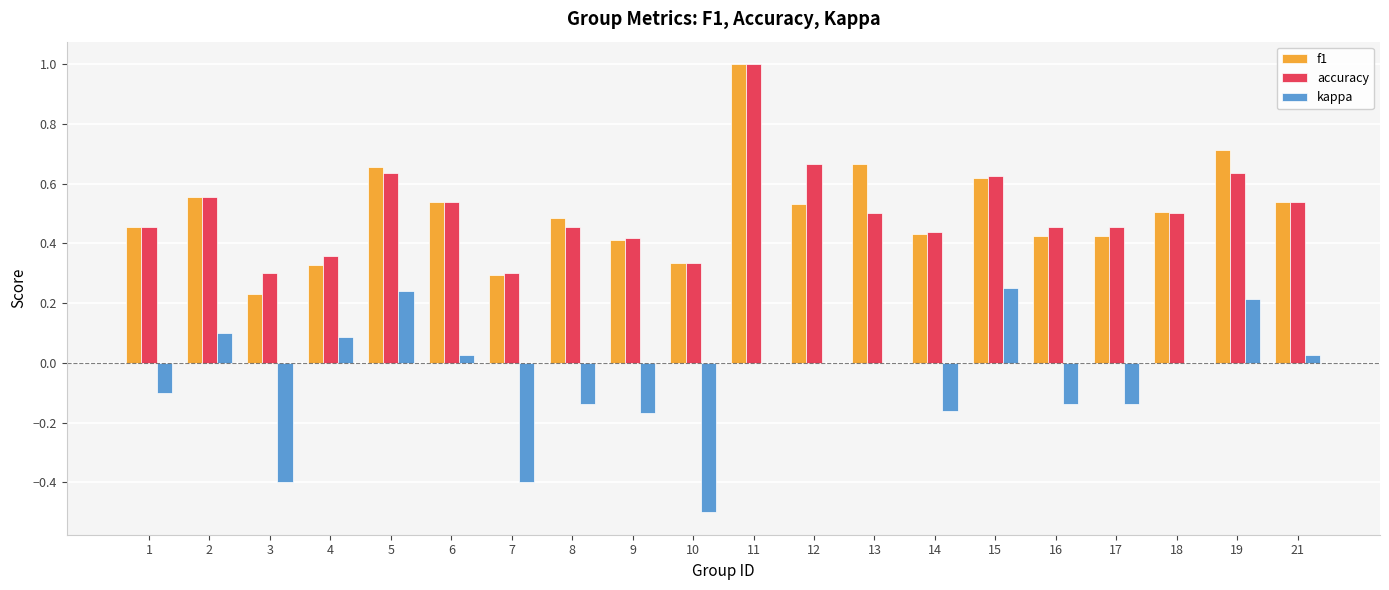

At which category is the sum across all series the highest?

11